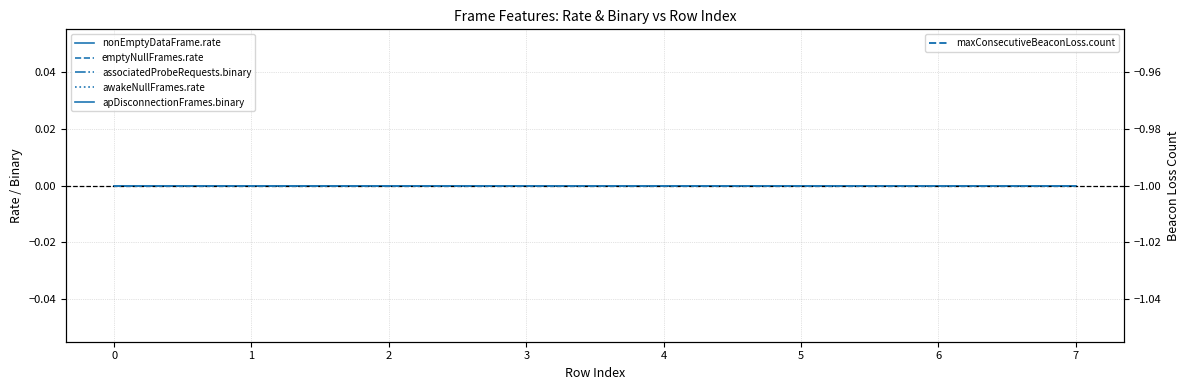

True or false: apDisconnectionFrames.binary and emptyNullFrames.rate cross at least once.

False